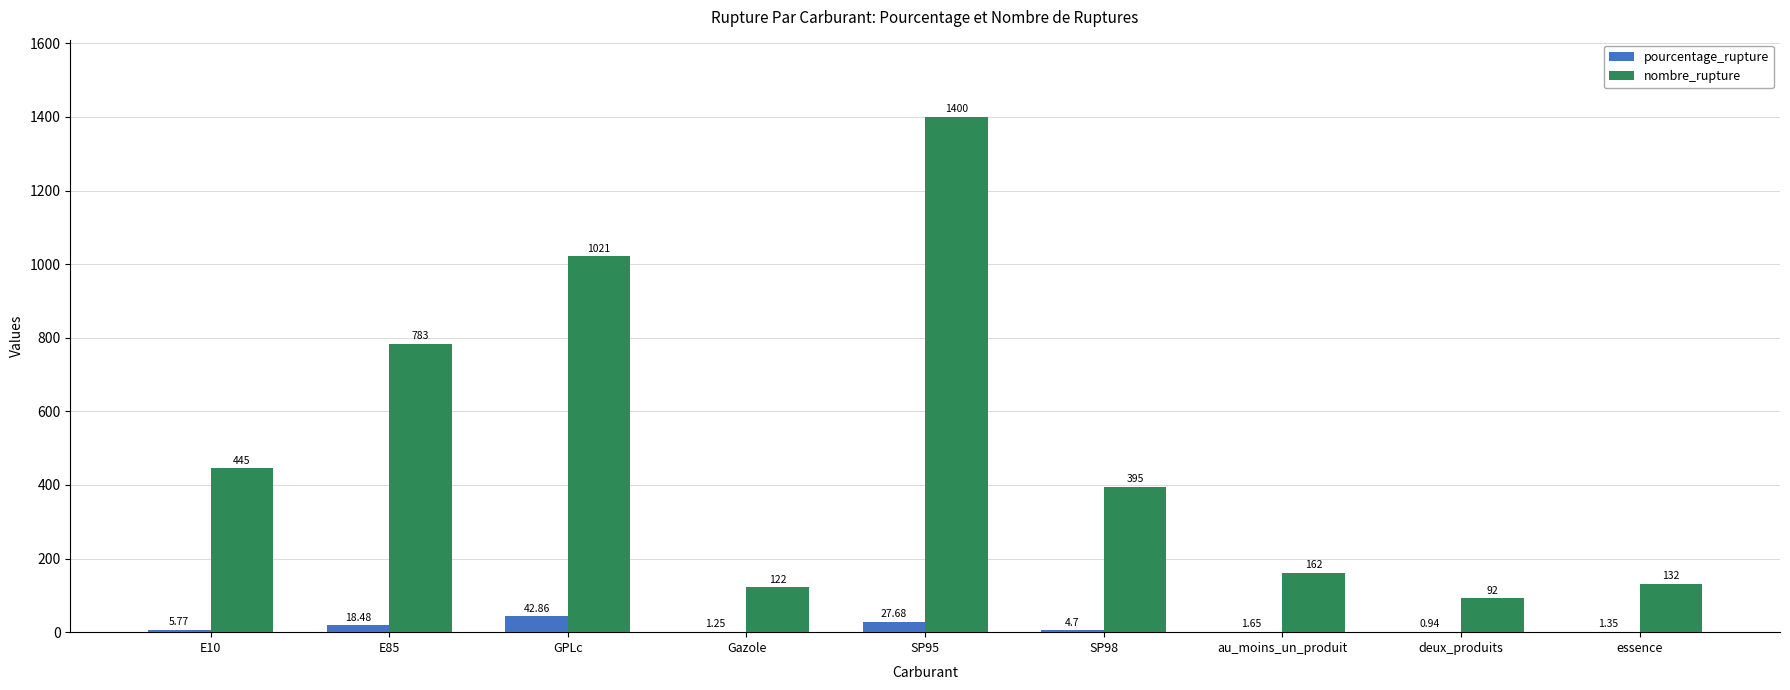

What is the sum of all nombre_rupture values?

4552.0